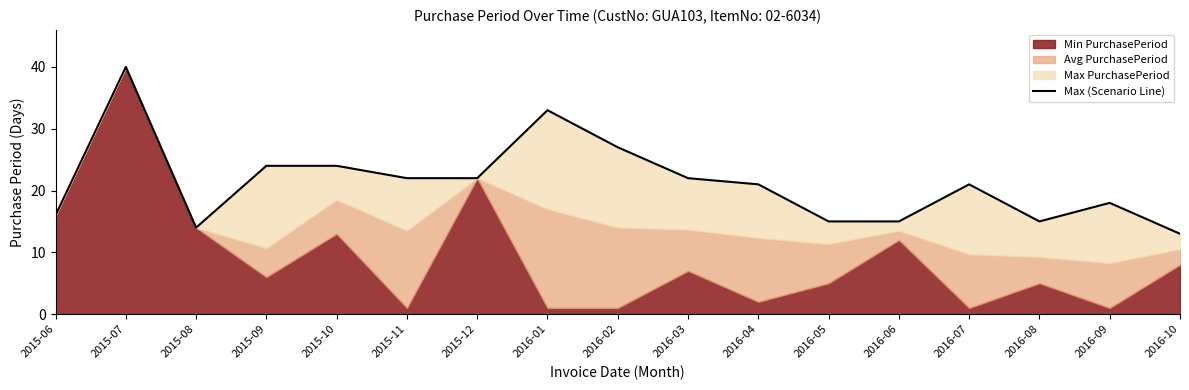

How many points are lower than both their immediate neighbors (excluding endpoints)?

2